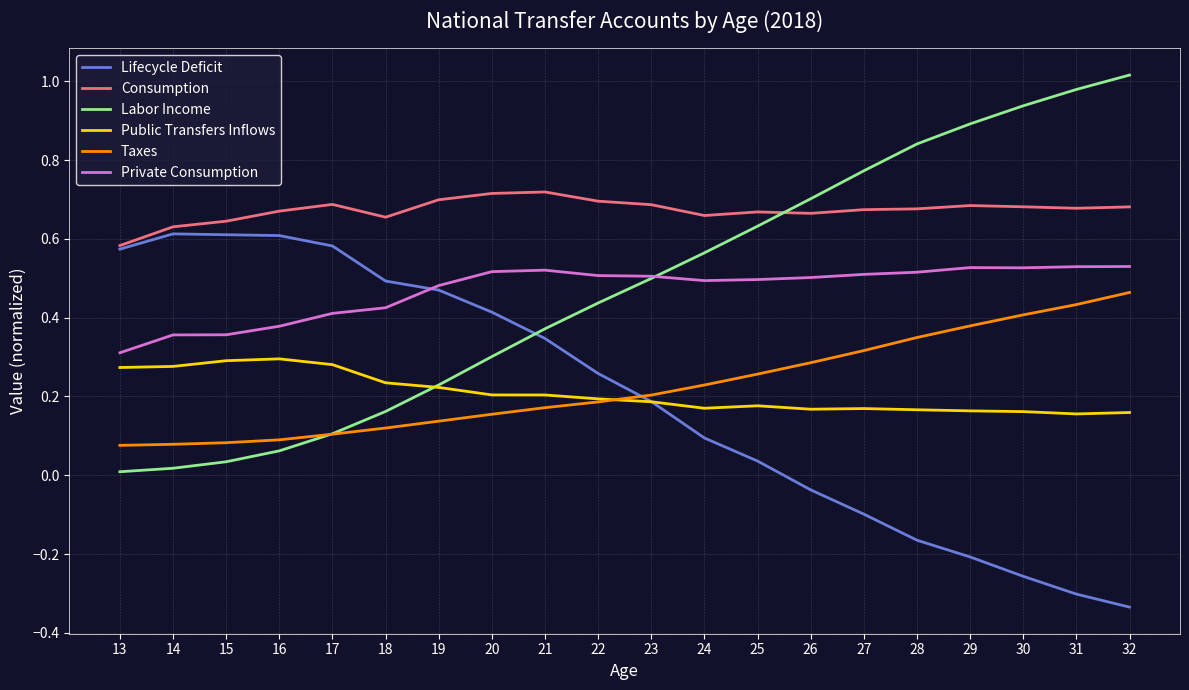

The Taxes series shows 0.4 at 31. True or false?

True